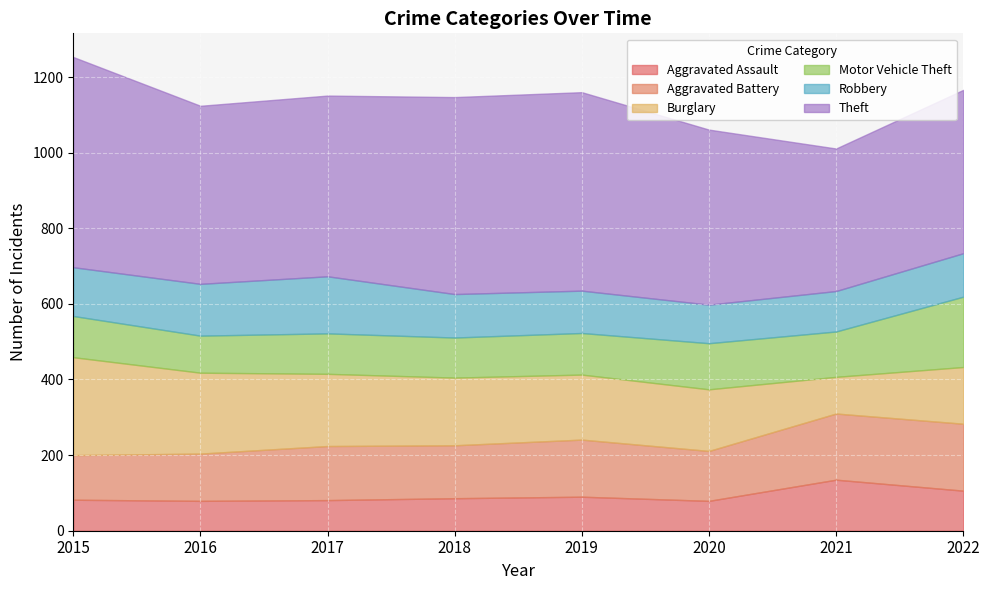

List the labels in order of Motor Vehicle Theft value, smallest first.

2016, 2018, 2017, 2015, 2019, 2021, 2020, 2022